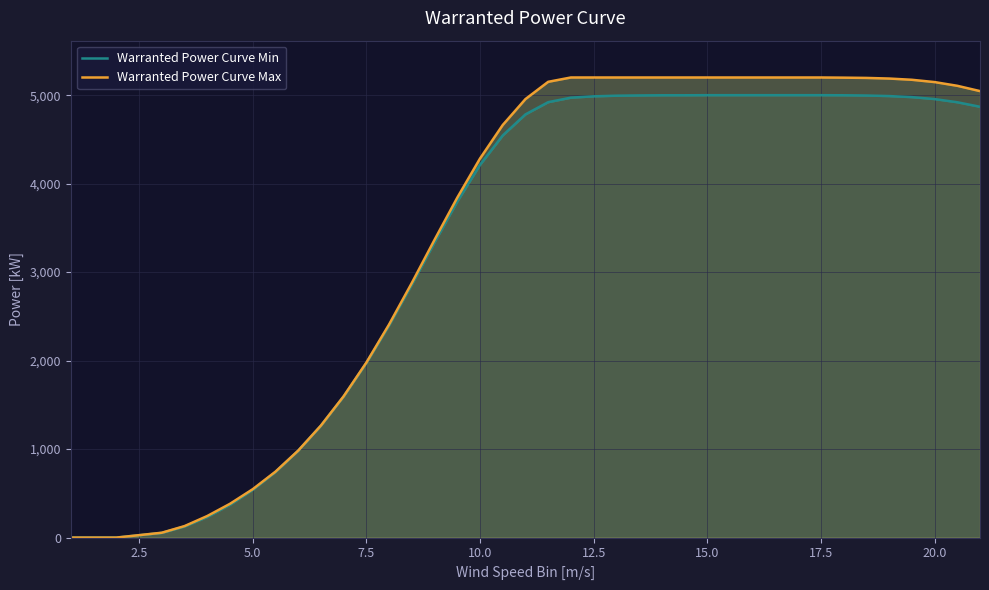

True or false: Warranted Power Curve Max and Warranted Power Curve Min cross at least once.

False